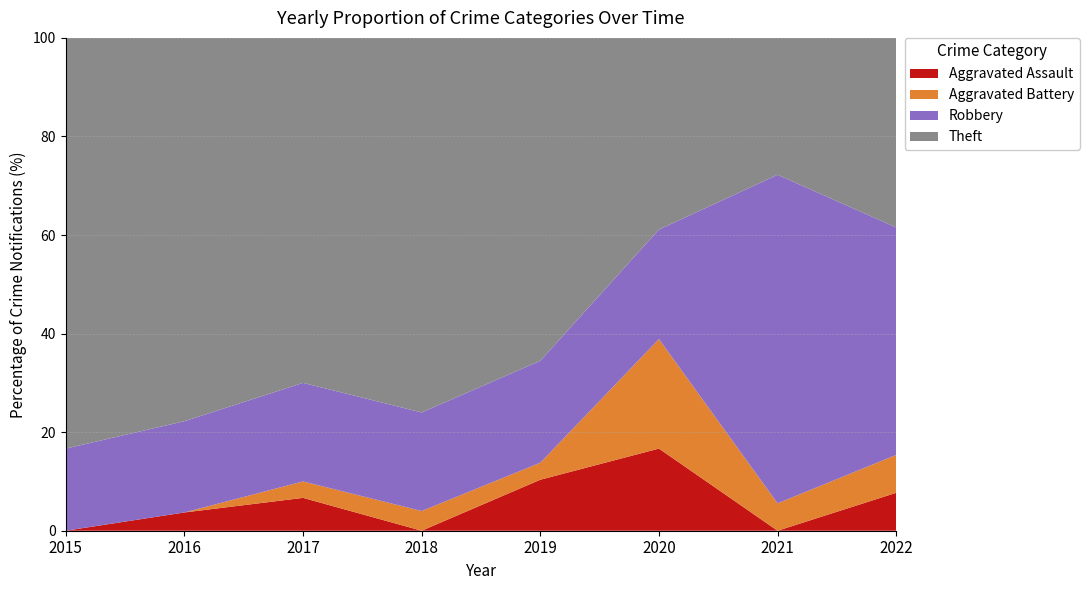

Reading left to right, list all the values displayed in this chart.

Aggravated Assault: 2015=0	2016=1	2017=2	2018=0	2019=3	2020=3	2021=0	2022=1
Aggravated Battery: 2015=0	2016=0	2017=1	2018=1	2019=1	2020=4	2021=1	2022=1
Robbery: 2015=4	2016=5	2017=6	2018=5	2019=6	2020=4	2021=12	2022=6
Theft: 2015=20	2016=21	2017=21	2018=19	2019=19	2020=7	2021=5	2022=5